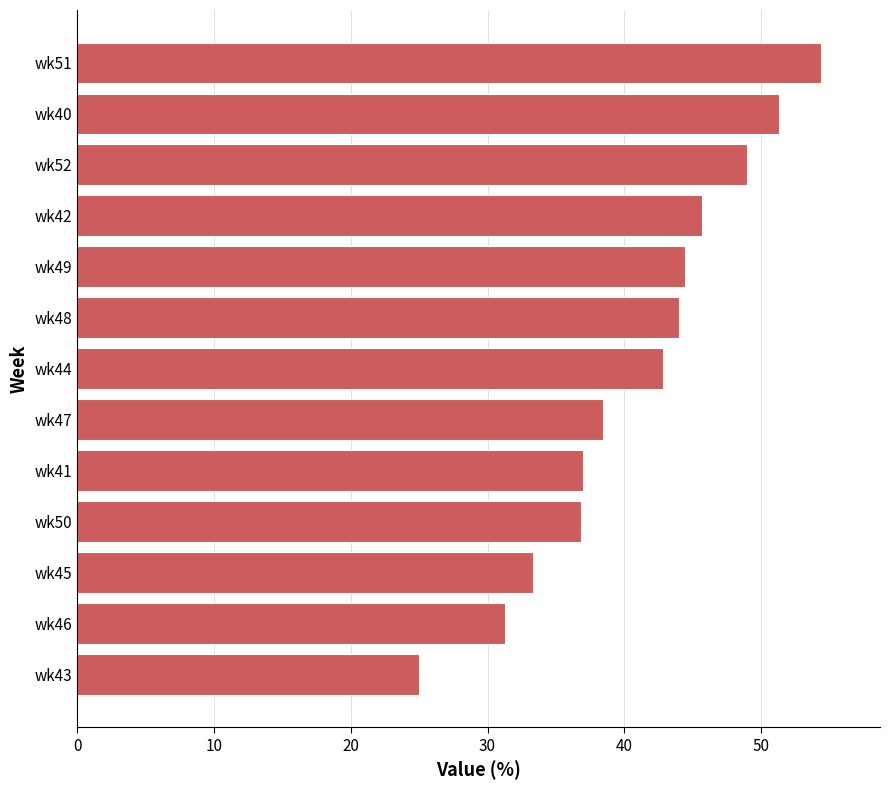

The value at wk47 is 16.6. True or false?

False